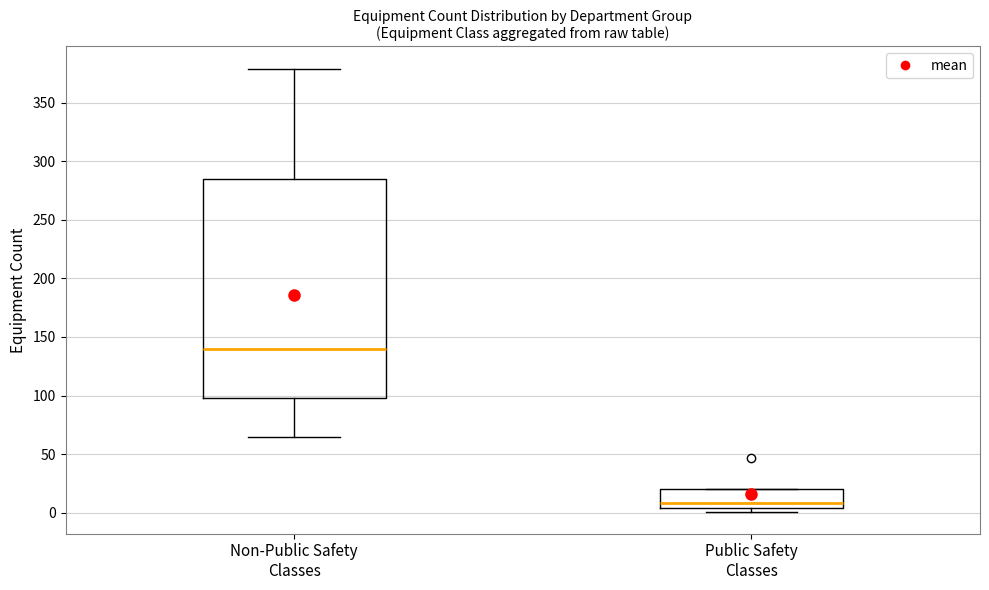

Reading left to right, read every box against the y-axis: the position of its median line, the range the box covers, and the ends of its whiskers. The values are not printed on the chart, so give them approximately, as read against the axis.

Non-Public Safety Classes: median 140, box 100 to 285, whiskers 65 to 380
Public Safety Classes: median 10, box 5 to 20, whiskers 0 to 20